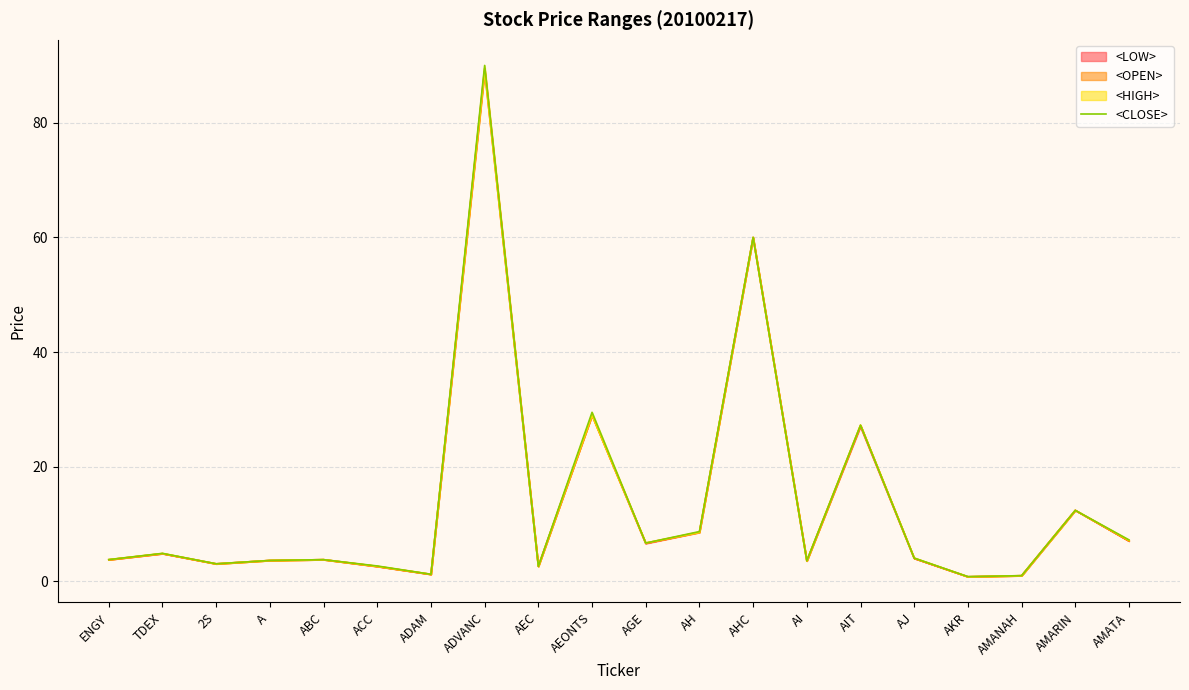

What is the difference between the maximum and second lowest values?

89.0